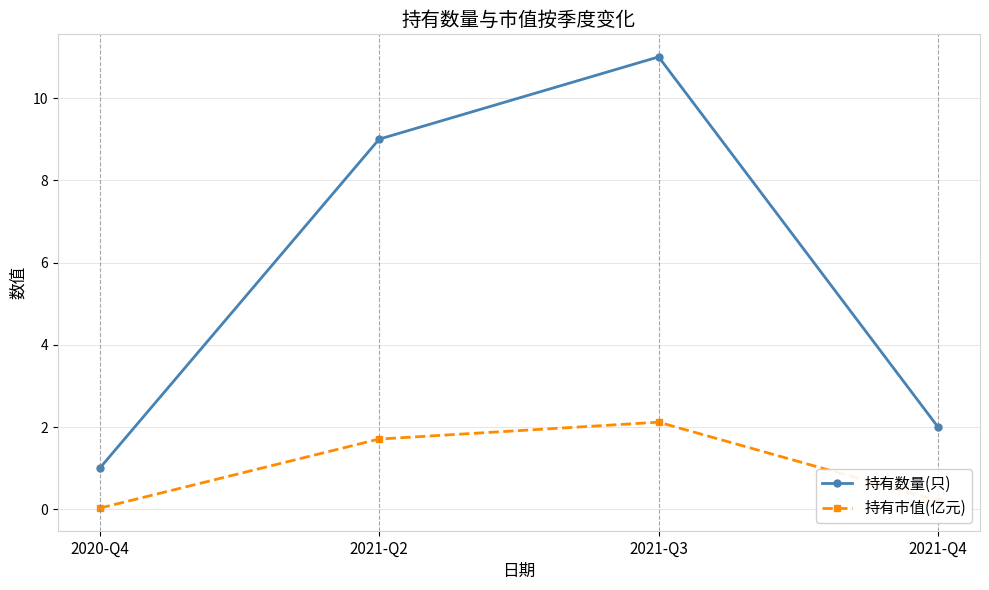

Rank the series by their average value, from lowest to highest.

持有市值(亿元), 持有数量(只)